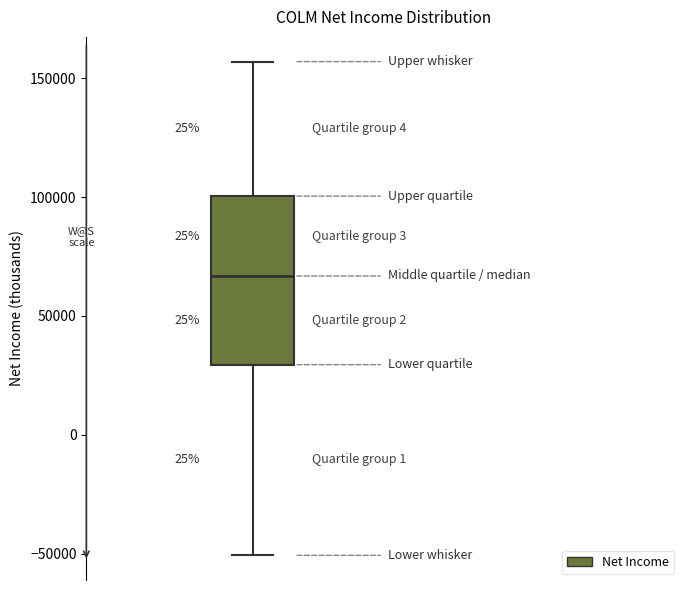

Read this box plot against the y-axis: the position of the median line, the range covered by the box, and the ends of both whiskers. The values are not printed on the chart, so give them approximately, as read against the axis.

median 65000, box 30000 to 100000, whiskers -50000 to 155000